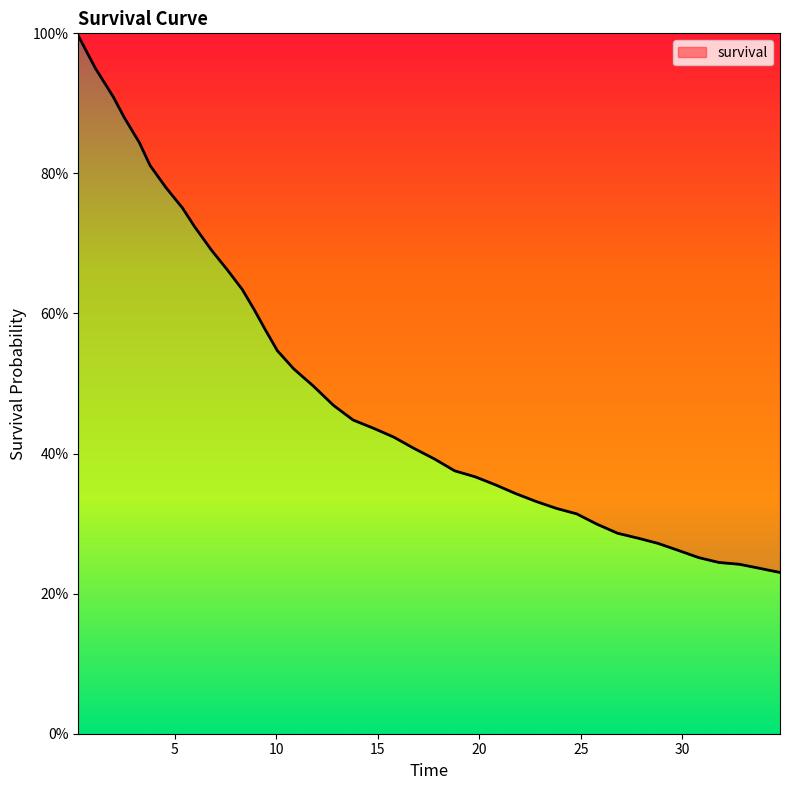

What is the difference between the second highest and second lowest values?

0.7